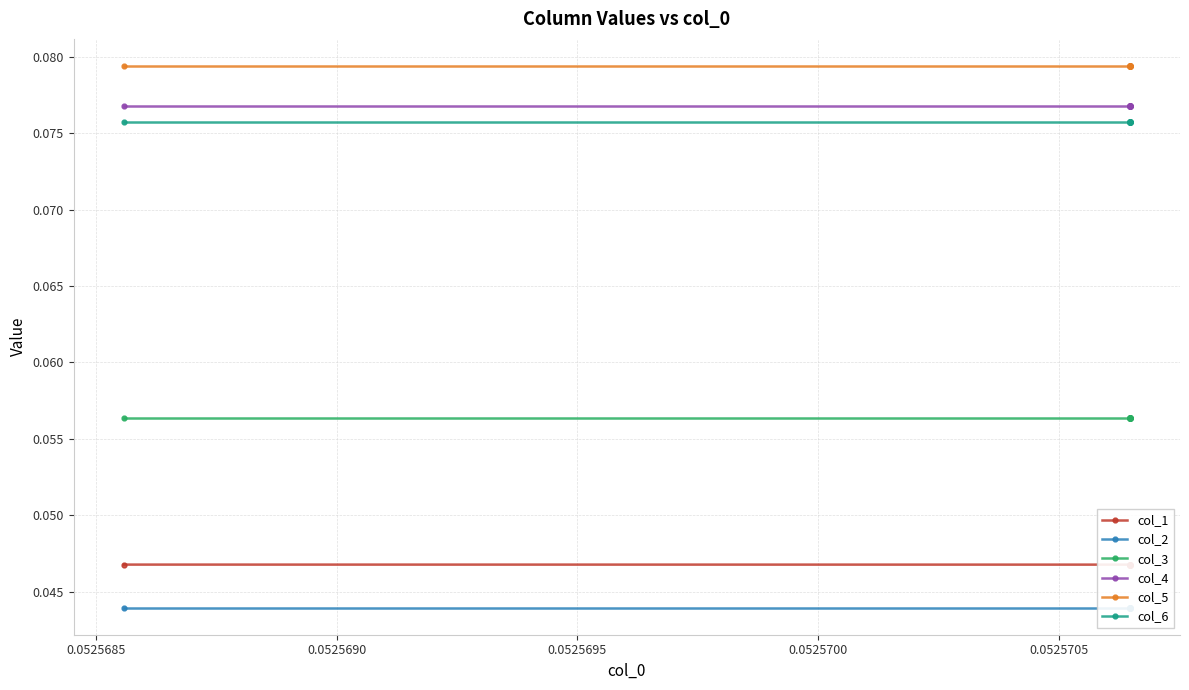

Where is col_2 nearest to the value 0?

0.0525690